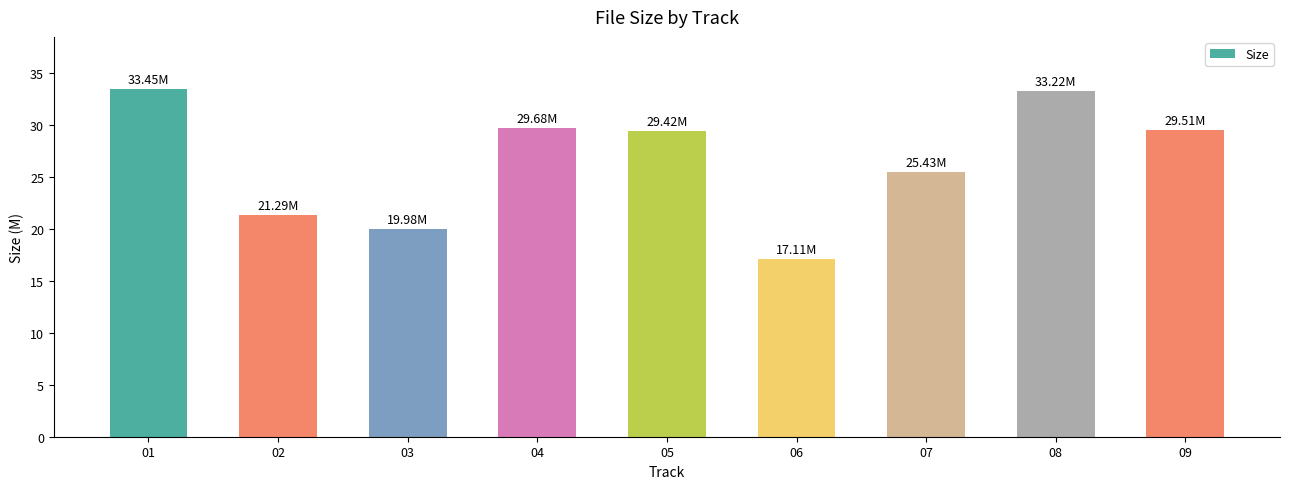

How many data points does each series have?

9